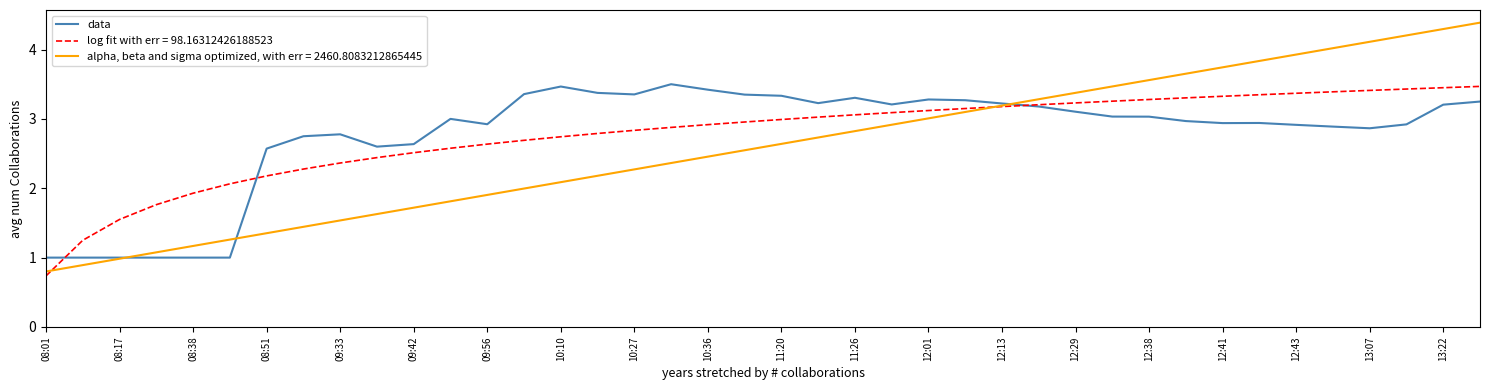

Which series has the widest spread of values?

alpha, beta and sigma optimized, with err = 2460.8083212865445